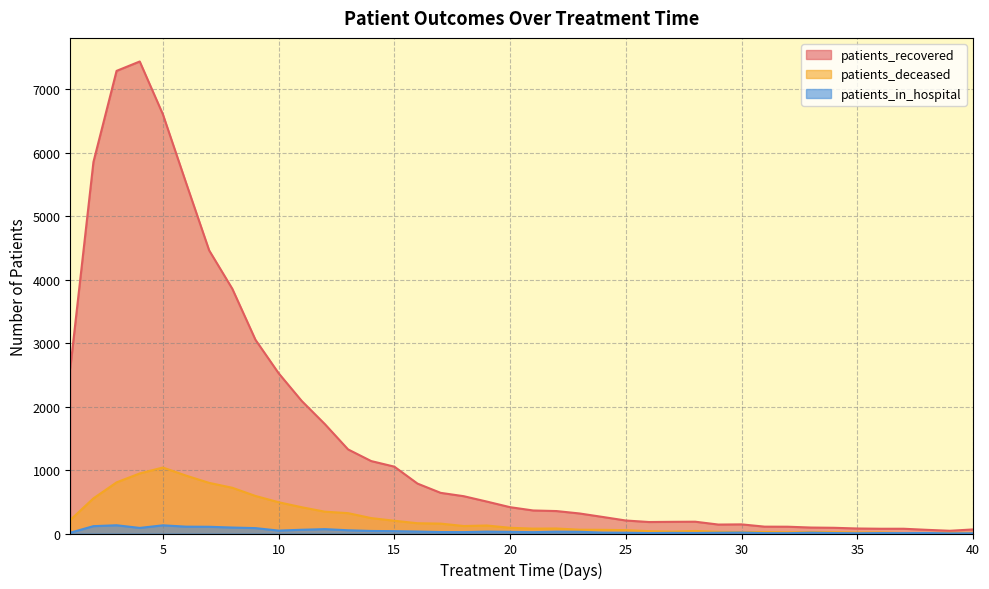

List the series in order of their peak value, highest first.

patients_recovered, patients_deceased, patients_in_hospital